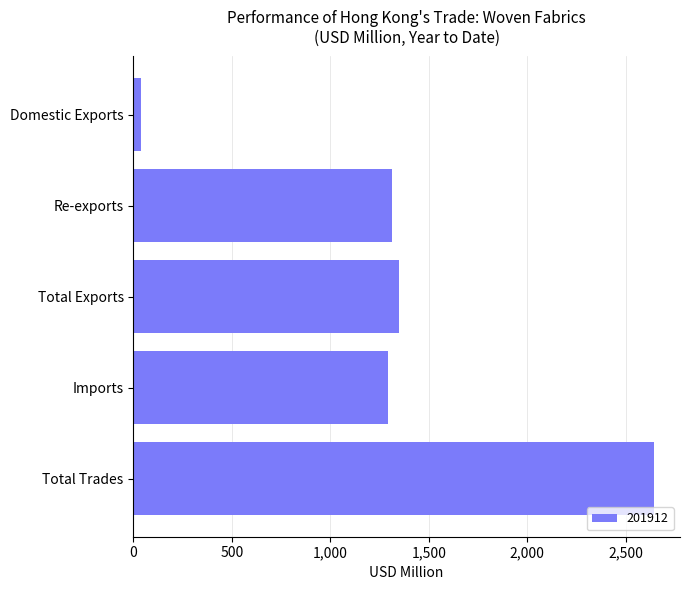

What is the difference between the maximum and minimum values?

2604.7